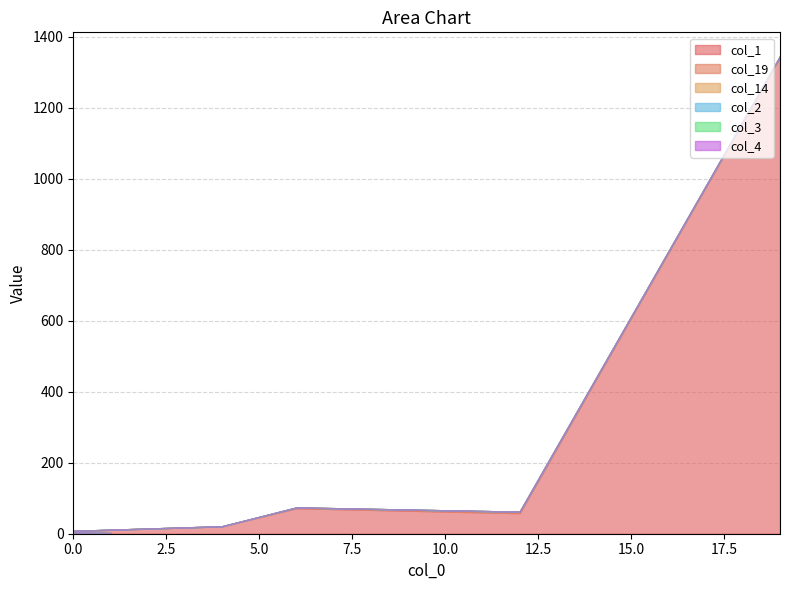

Count the number of categories in the chart.

20